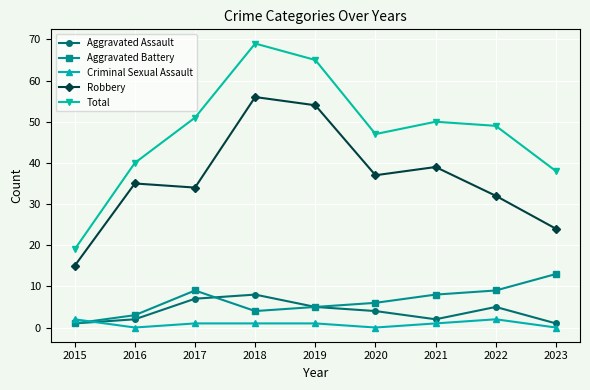

True or false: Total has a value of 5 at 2015.

False